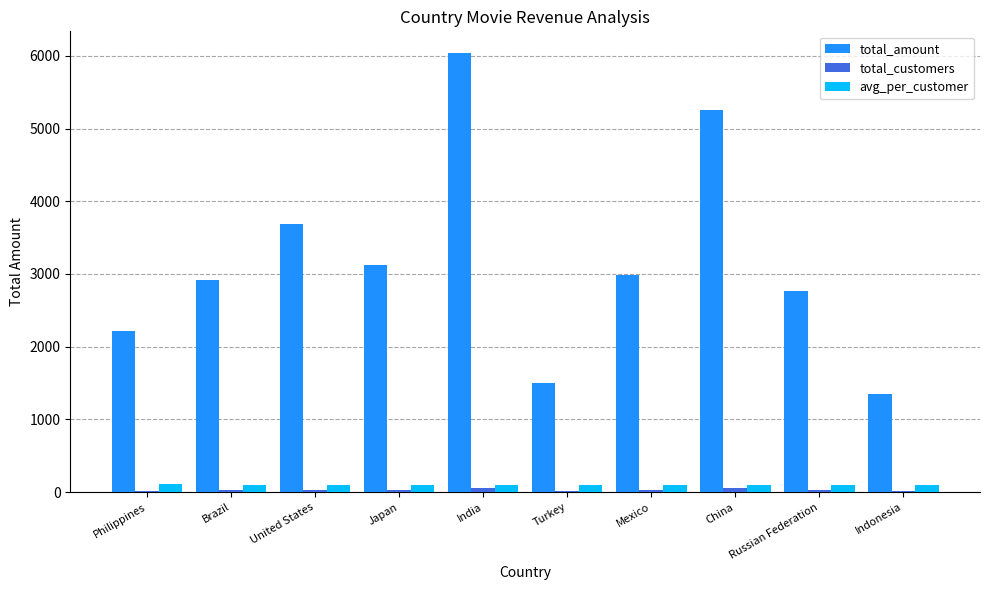

What is the maximum value shown in the chart?

6034.8